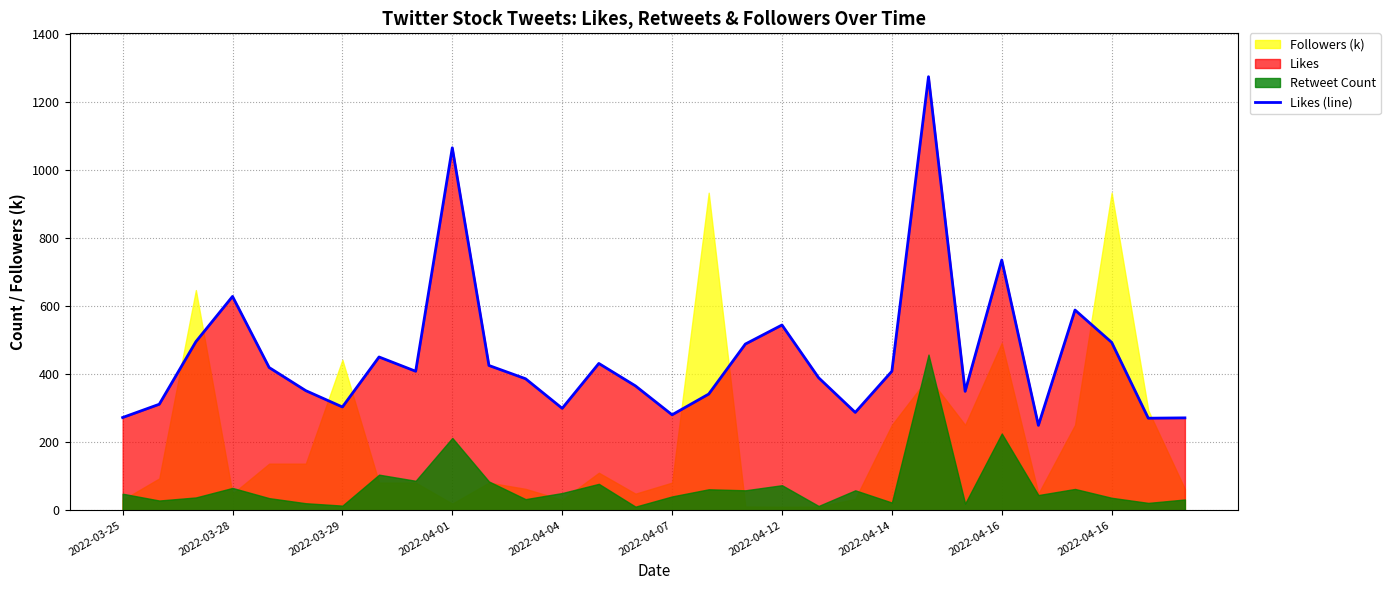

What is the difference between the maximum and minimum values?

1025